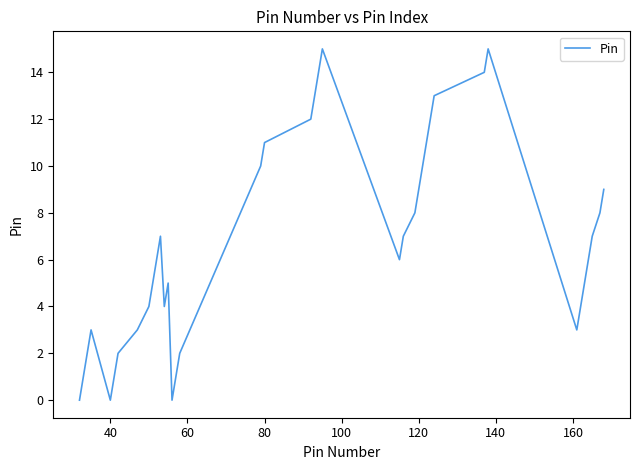

What is the maximum value shown in the chart?

15